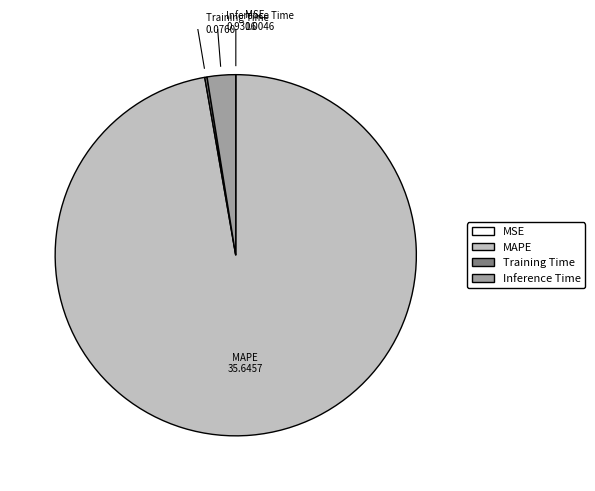

Which slice is the largest?

MAPE